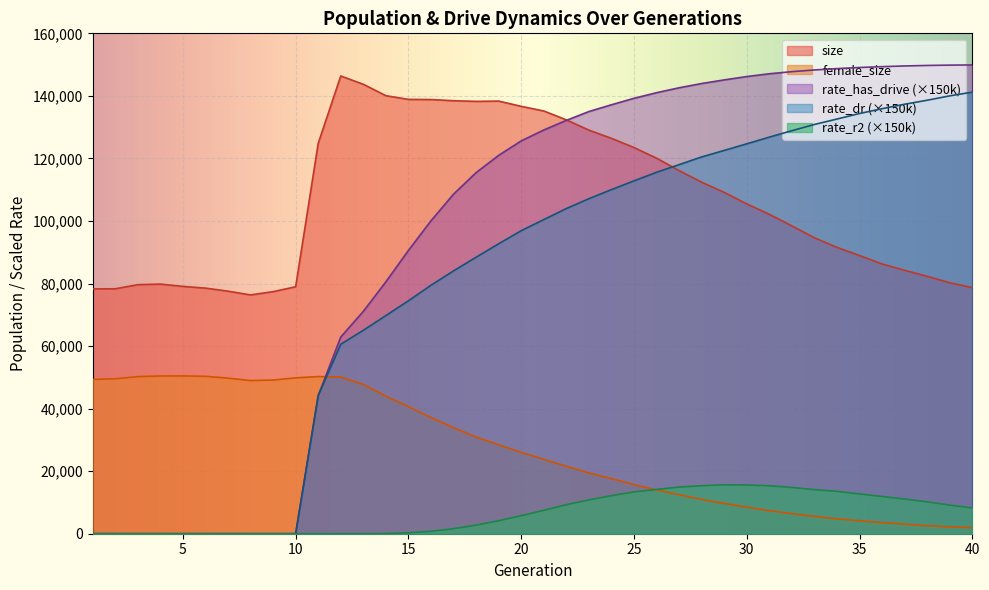

What is the spread (max minus min) of values at 26?

126994.4